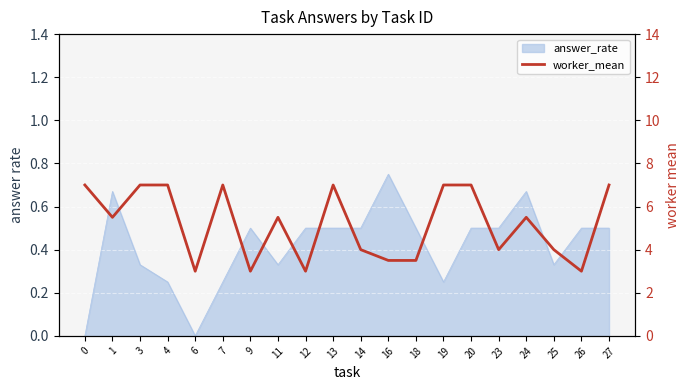

Is it true that the value at 25 is 6.8?

False